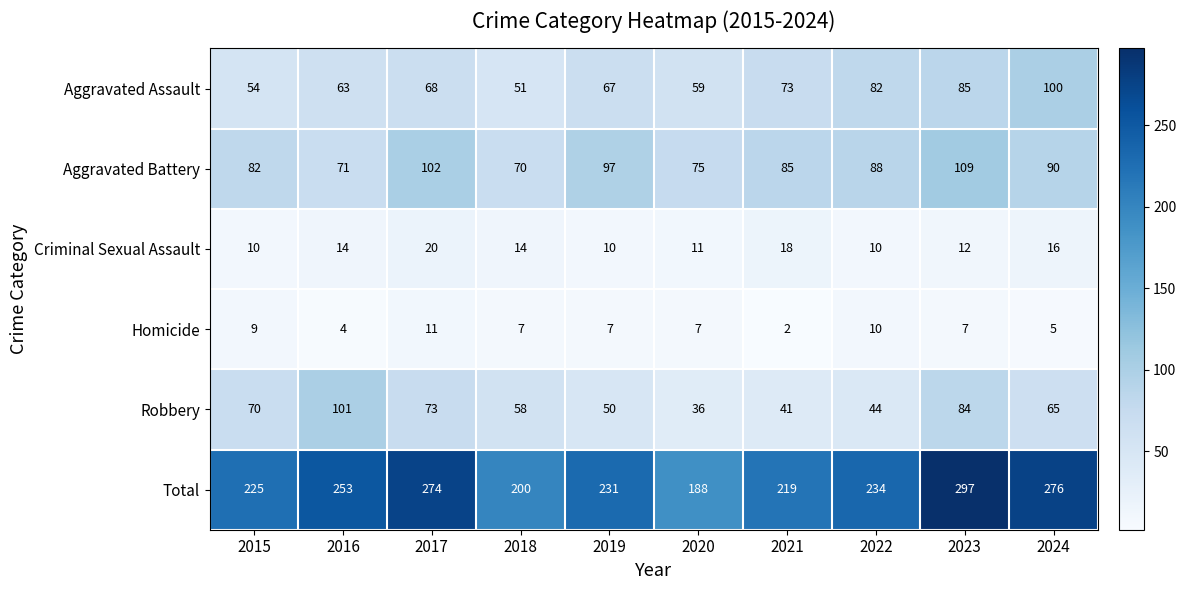

The value of Aggravated Assault at 2021 is 104. True or false?

False